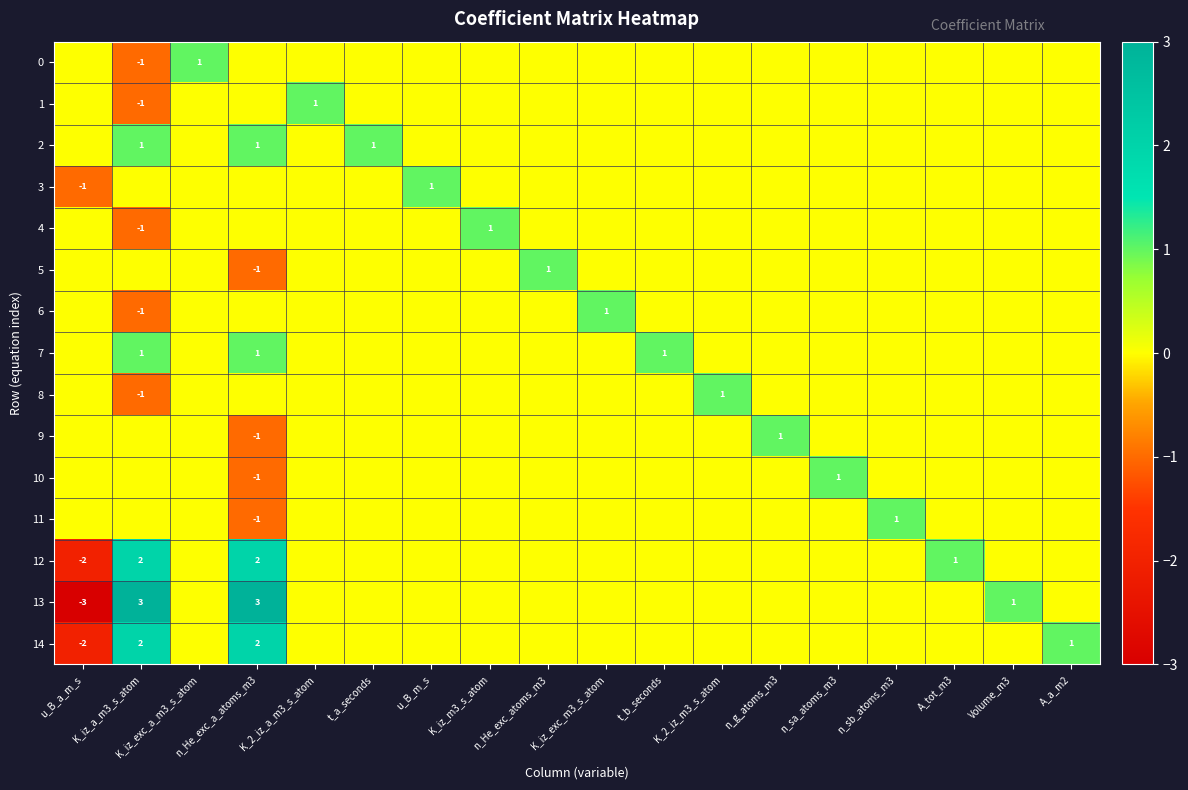

Is the value of 12 at n_g_atoms_m3 greater than the value of 3 at u_B_a_m_s?

Yes